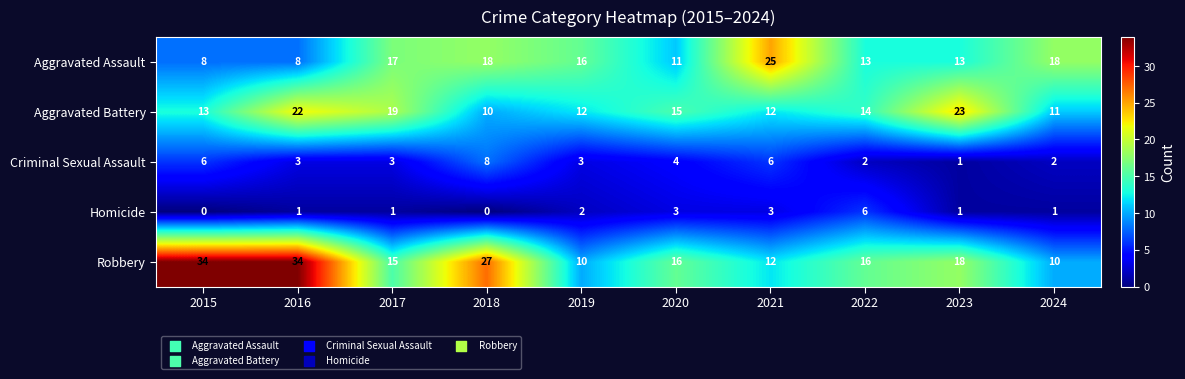

At how many categories does at least one series exceed 8?

10